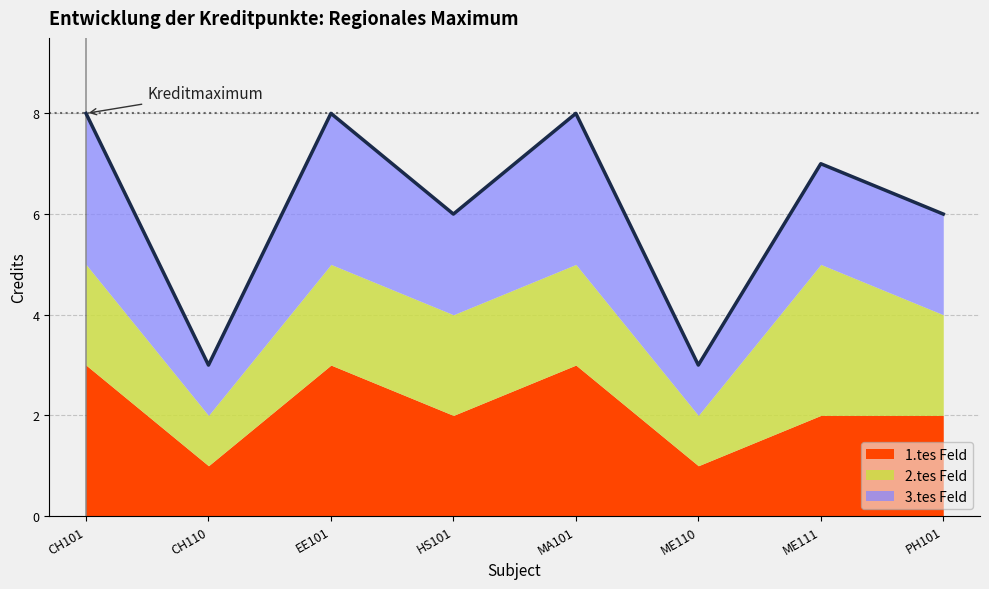

Count the 2.tes Feld values in the range 4 to 5.

6